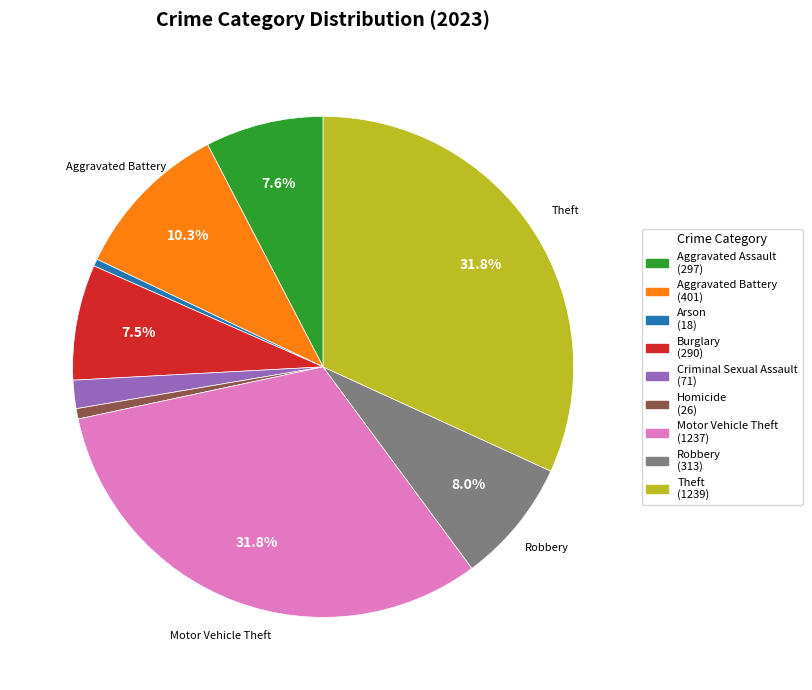

What percentage is NOT represented by Burglary?

92.5%